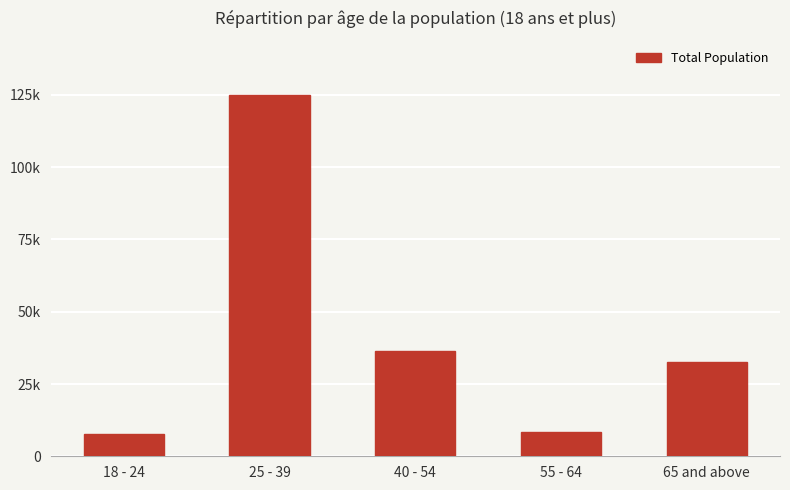

At which label does the data first exceed 33024?

25 - 39